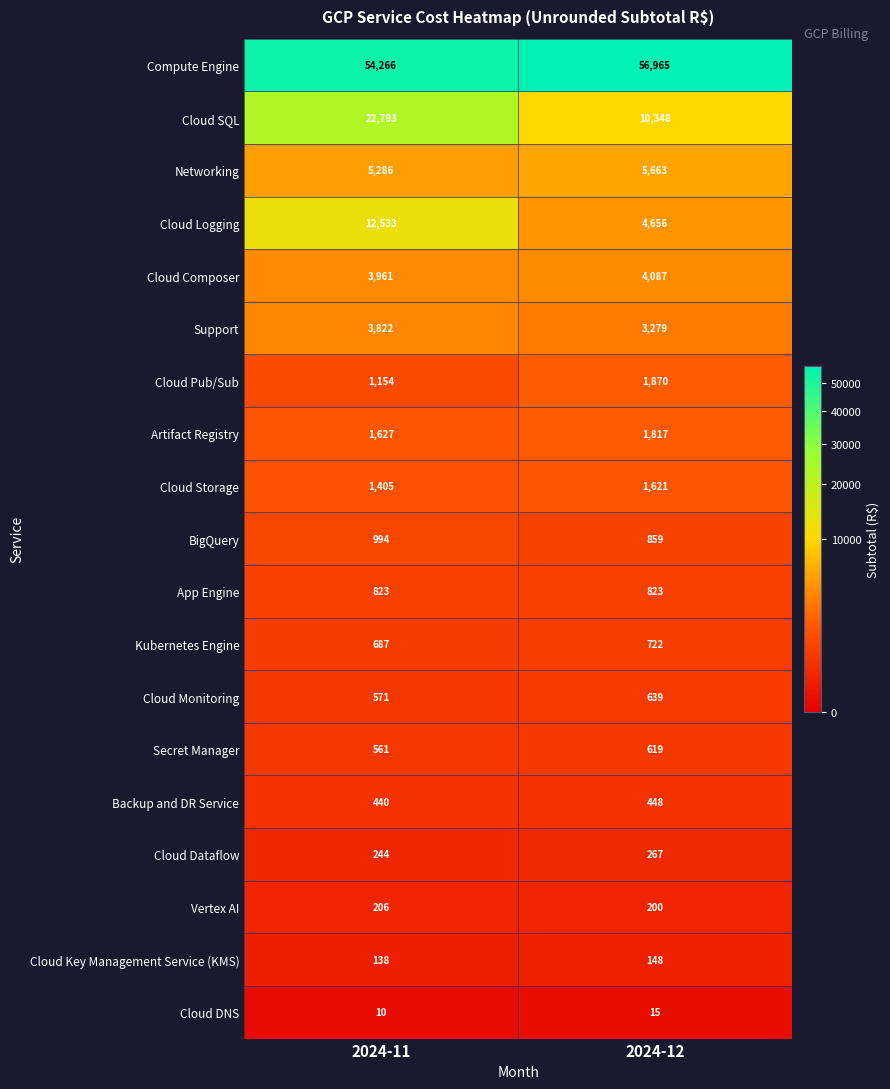

What is the greatest value displayed?

56965